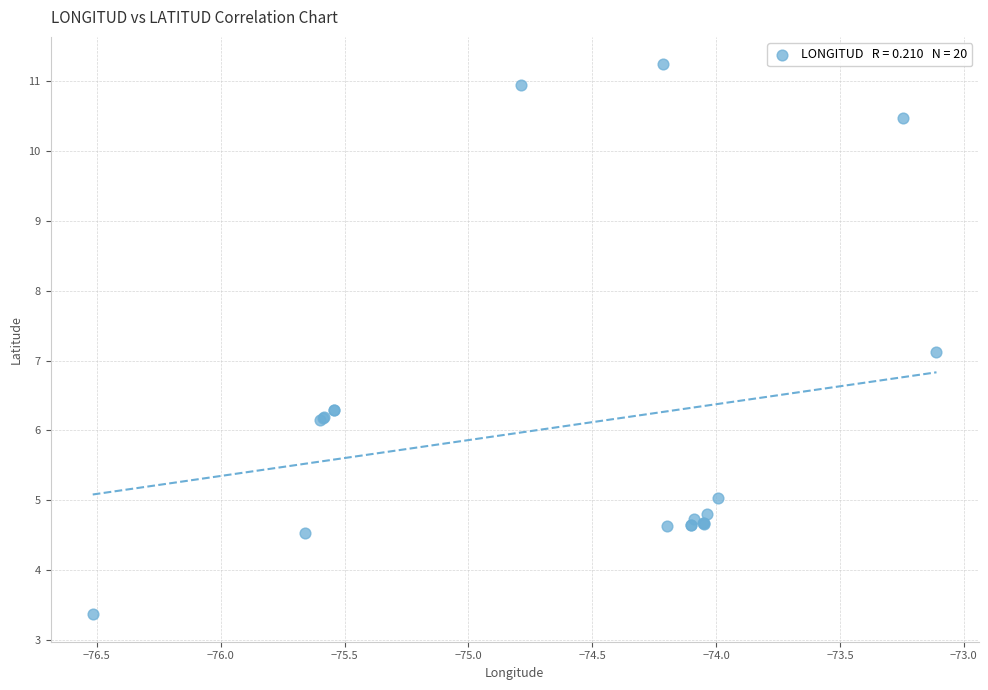

What Y value in the scatter plot is closest to 7?

7.1